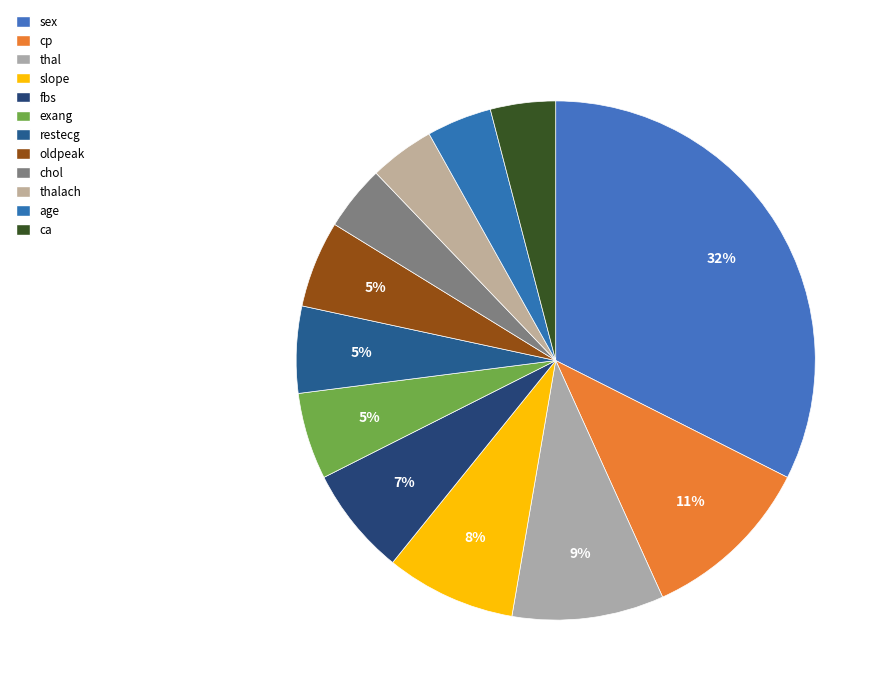

Combined, what portion of the pie is age and ca?

8.1%